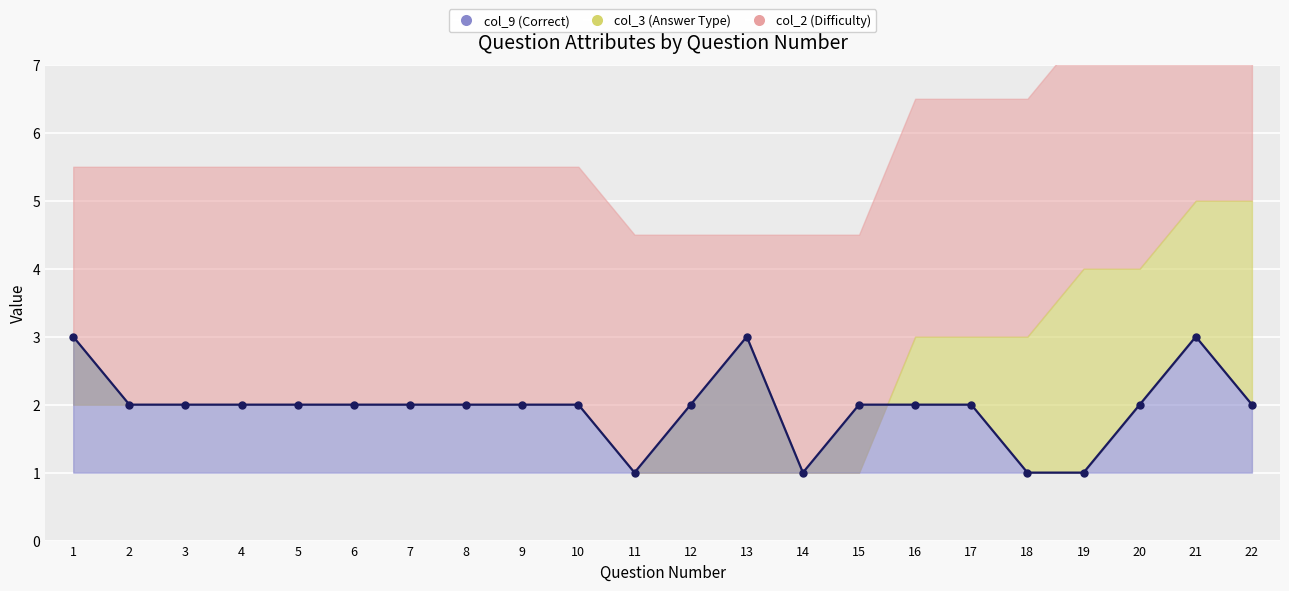

At which category is the sum across all series the highest?

21